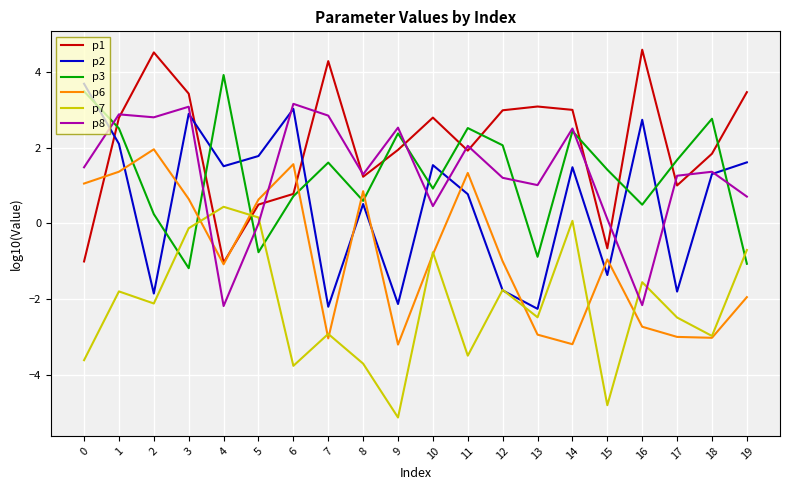

How many lines are shown in the chart?

6